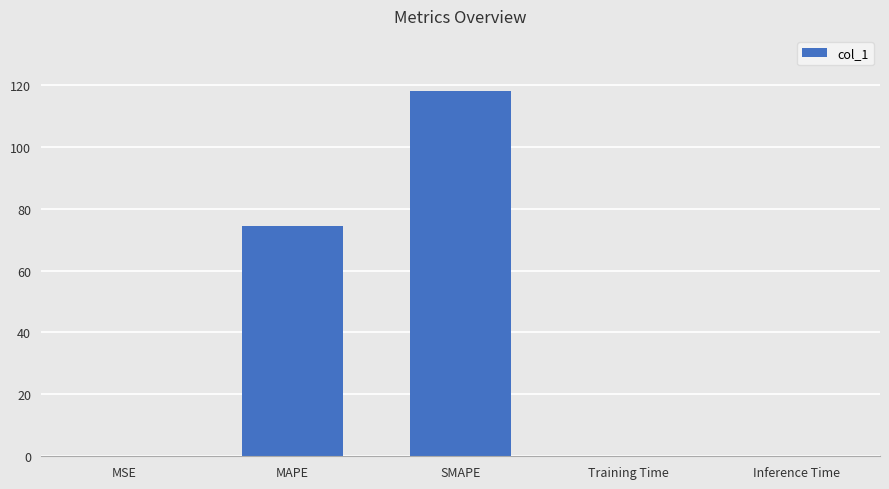

What is the maximum value shown in the chart?

118.1